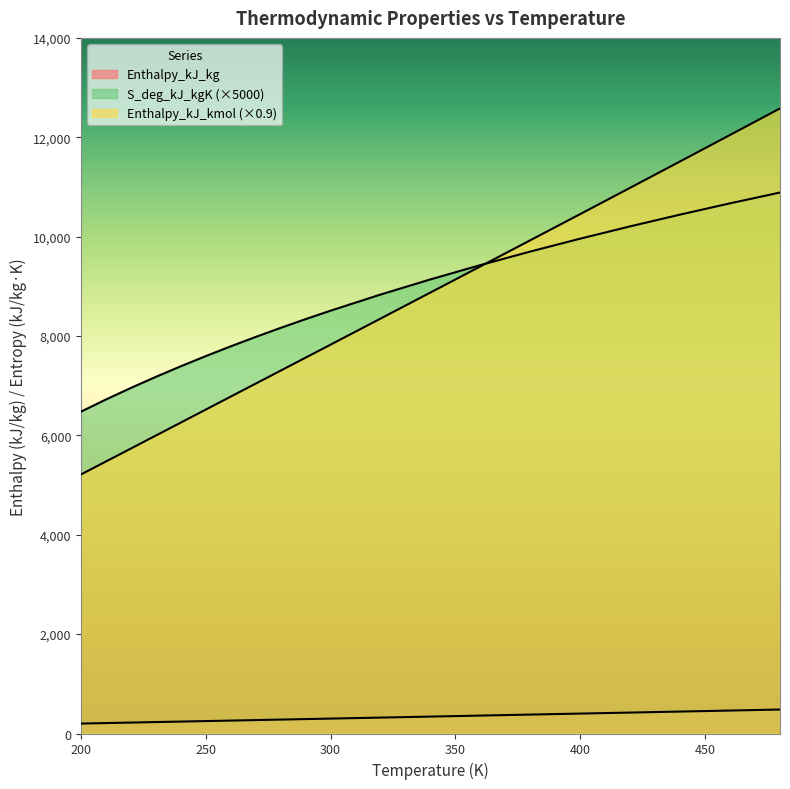

Rank the categories by Enthalpy_kJ_kmol value from lowest to highest.

200, 210, 220, 230, 240, 250, 260, 270, 280, 290, 300, 320, 340, 360, 380, 400, 420, 440, 460, 480